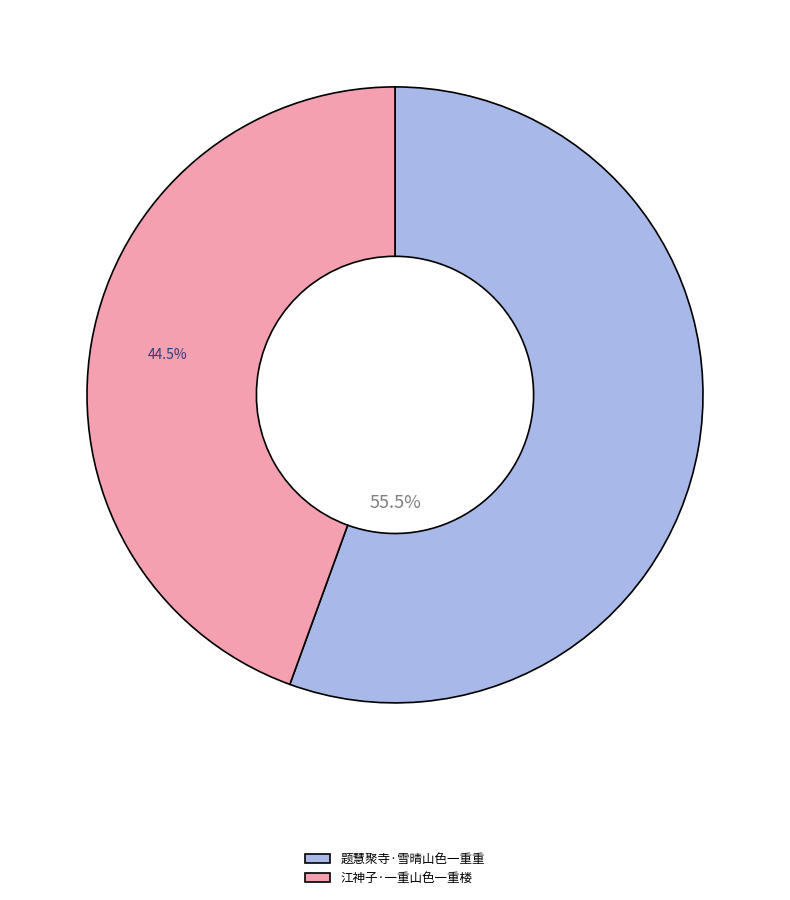

Which category accounts for the majority?

题慧聚寺·雪晴山色一重重